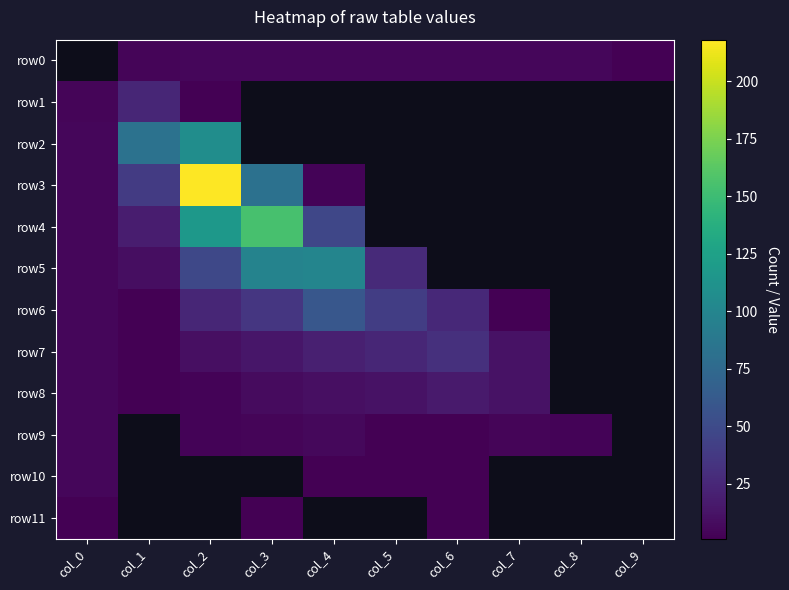

What is the spread (max minus min) of values at col_9?

1